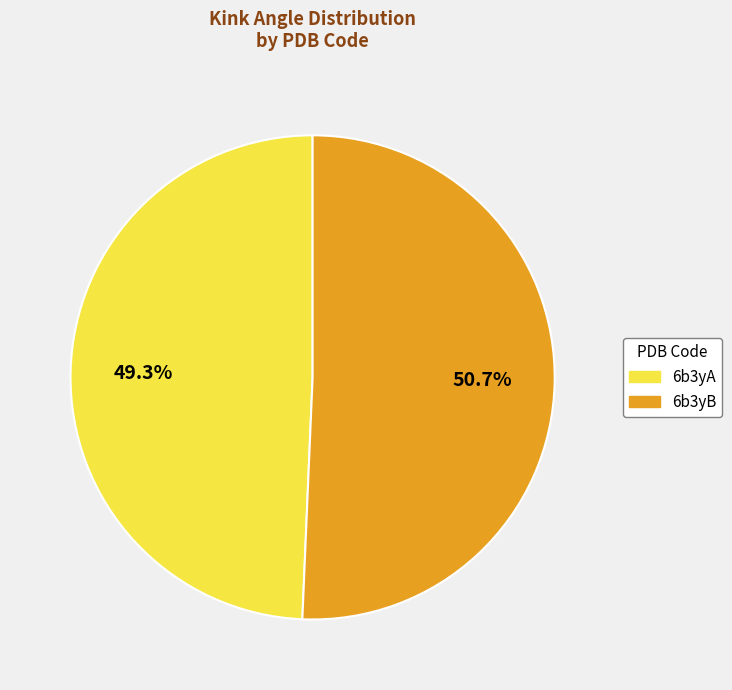

Is there any slice that represents more than half of the pie?

Yes